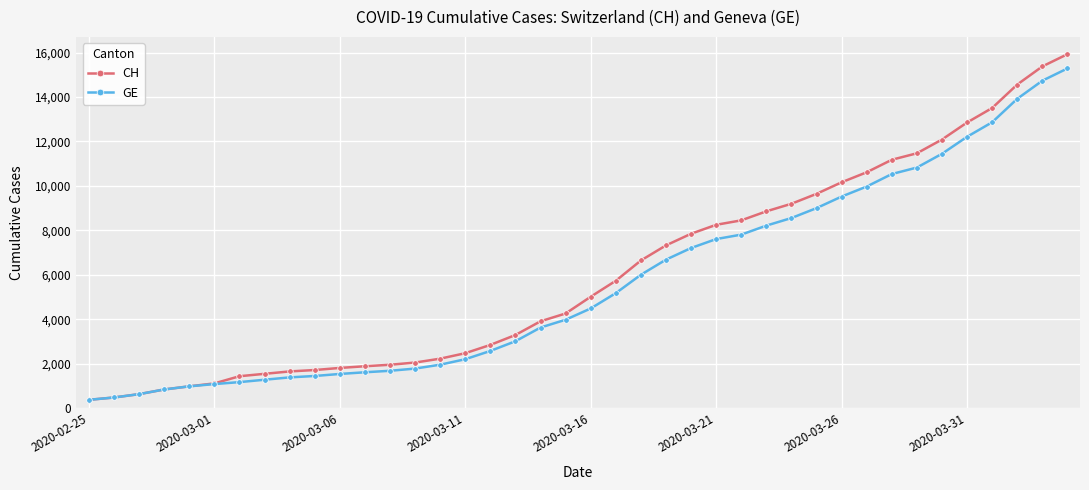

What is the smallest value displayed?

375